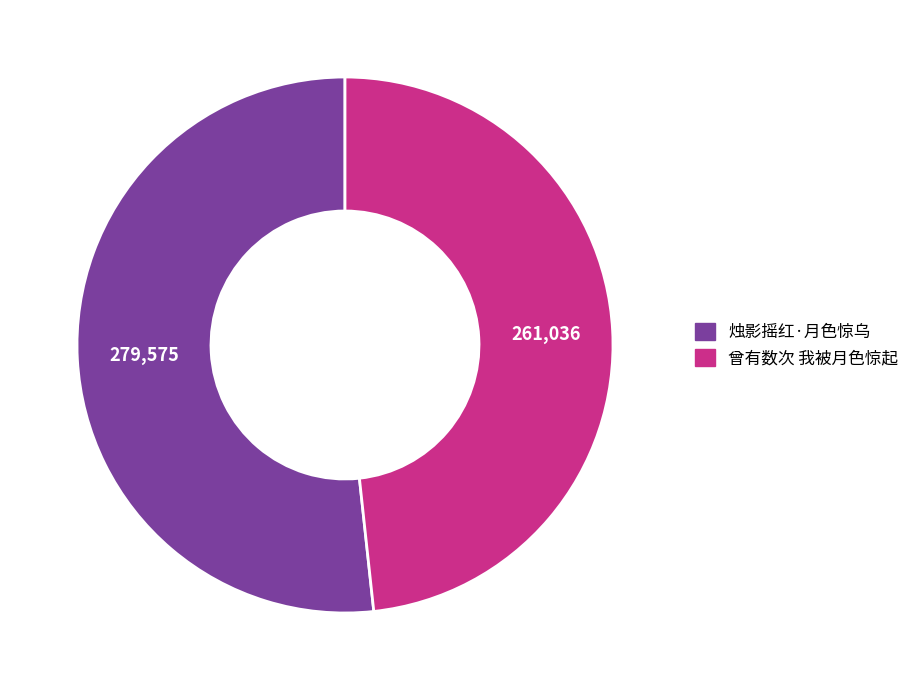

Which has a higher value, 曾有数次 我被月色惊起 or 烛影摇红·月色惊乌?

烛影摇红·月色惊乌